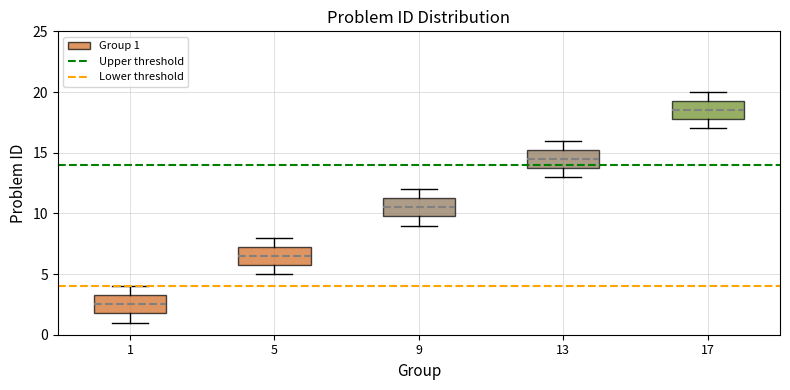

Reading left to right, transcribe this box plot: for each box, give where its median line is, the range the box spans, and where its two whiskers end, as read against the y-axis. The values are not printed on the chart, so give them approximately, as read against the axis.

1: median 2.5, box 2.0 to 3.5, whiskers 1.0 to 4.0
5: median 6.5, box 6.0 to 7.5, whiskers 5.0 to 8.0
9: median 10.5, box 10.0 to 11.5, whiskers 9.0 to 12.0
13: median 14.5, box 14.0 to 15.5, whiskers 13.0 to 16.0
17: median 18.5, box 18.0 to 19.5, whiskers 17.0 to 20.0